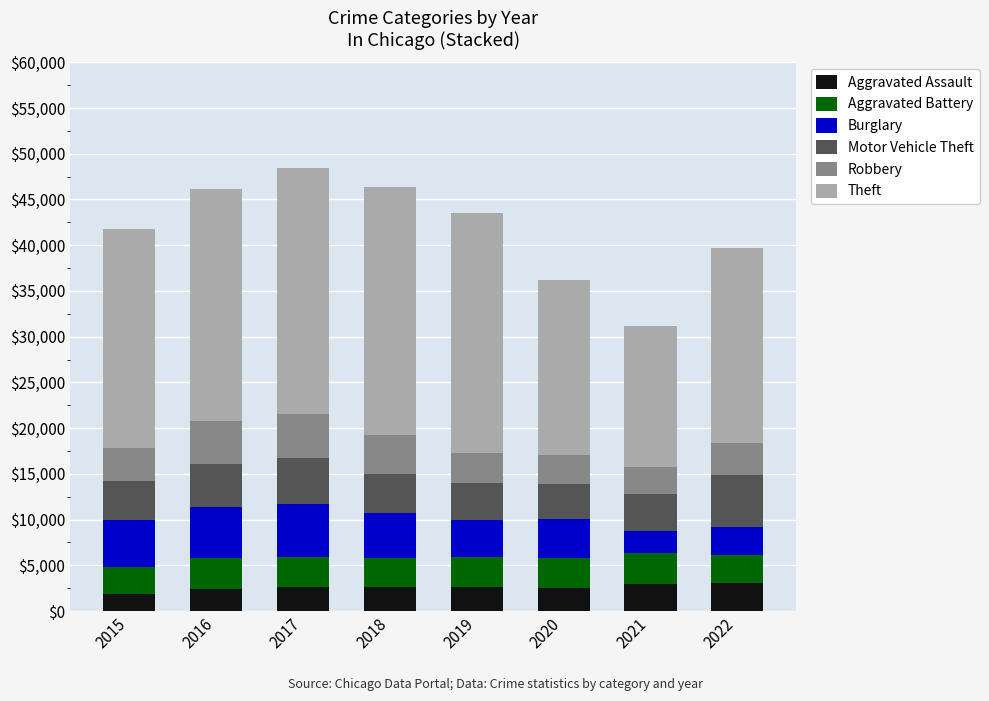

What is the minimum value for Aggravated Assault?

1895